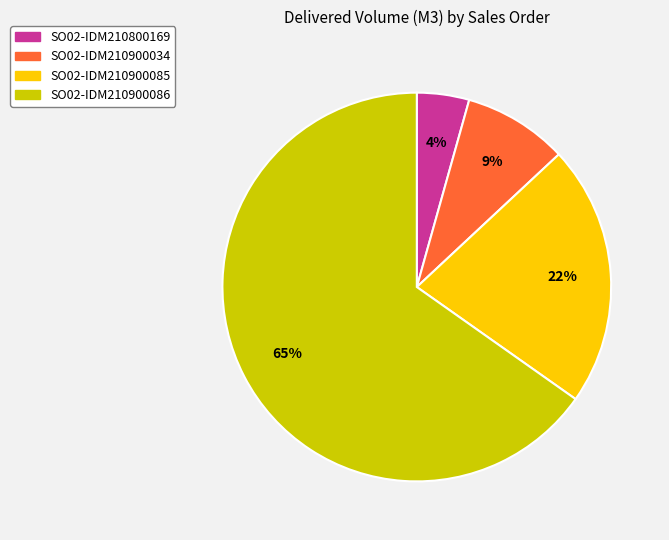

Rank the categories by value from lowest to highest.

SO02-IDM210800169, SO02-IDM210900034, SO02-IDM210900085, SO02-IDM210900086